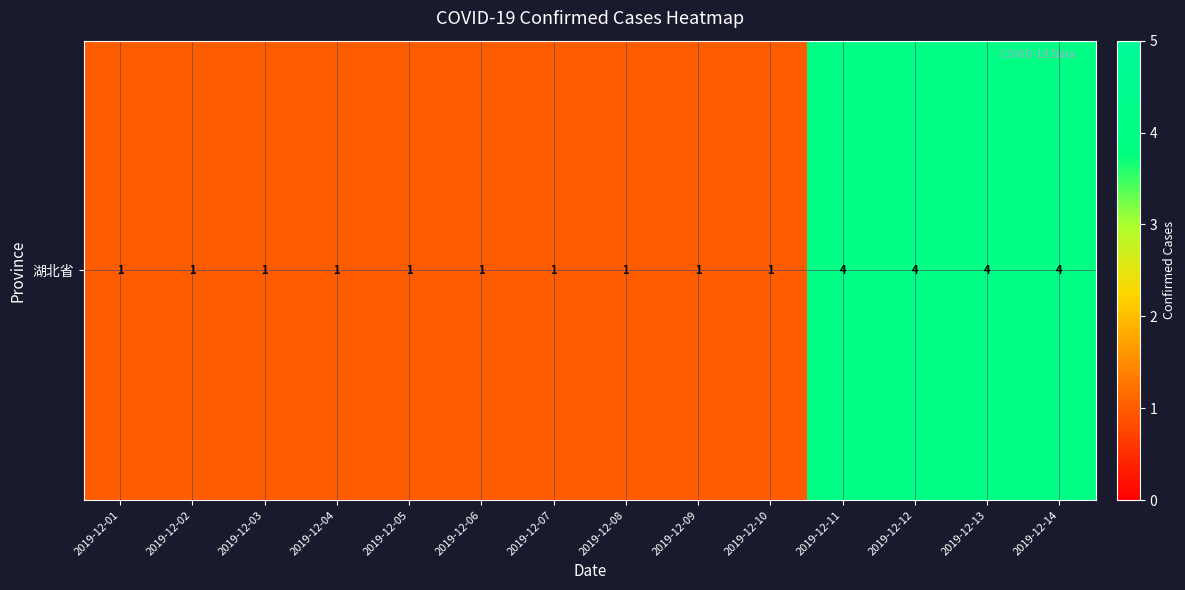

Between 2019-12-14 and 2019-12-10, which is larger?

2019-12-14